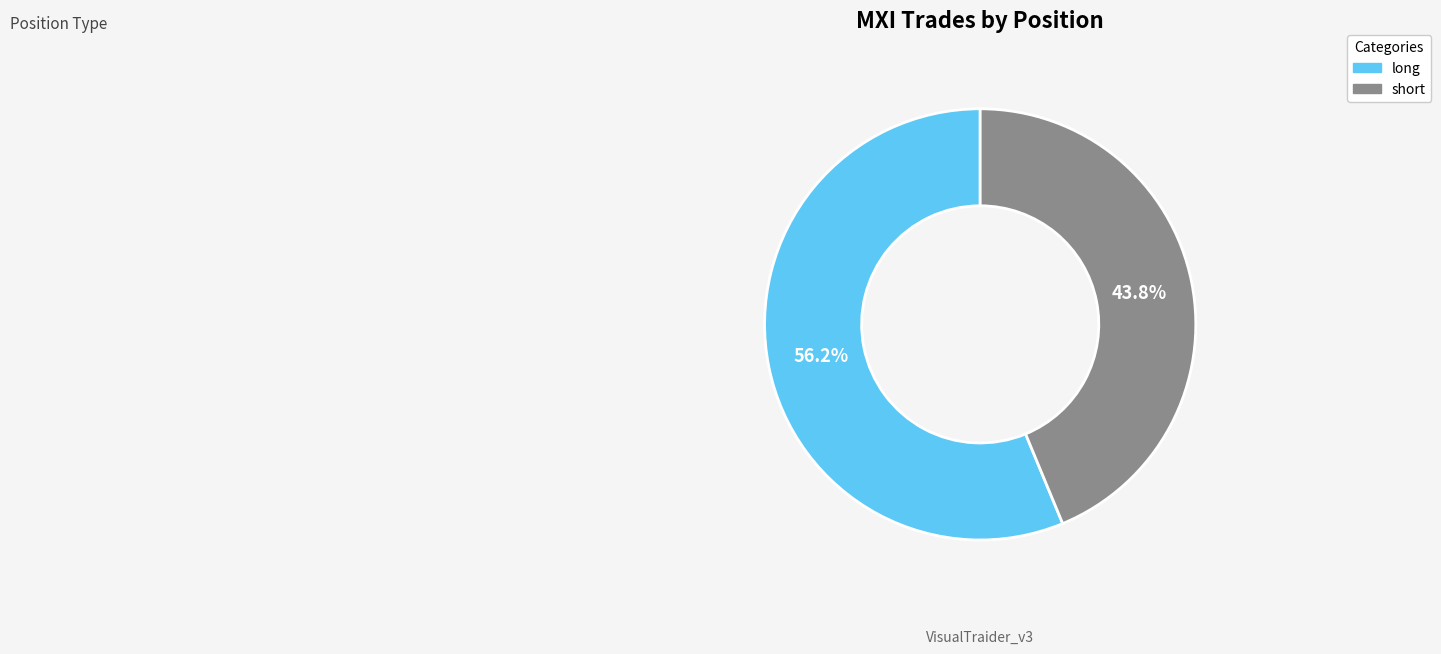

Which slice is the largest?

long